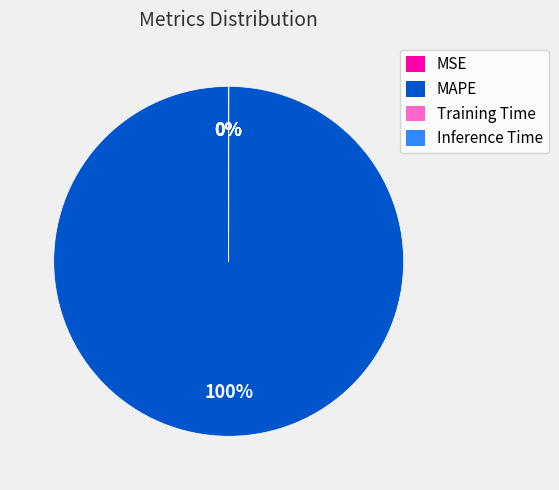

Which category has the biggest portion of the pie?

MAPE